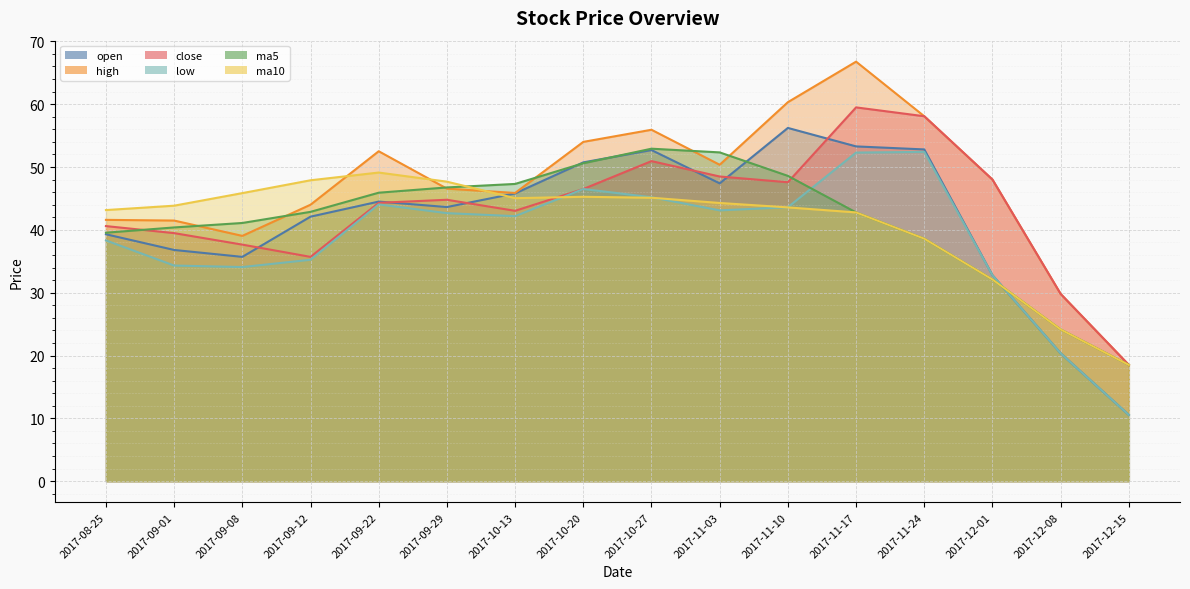

Between 2017-09-22 and 2017-12-15, which is larger?

2017-09-22